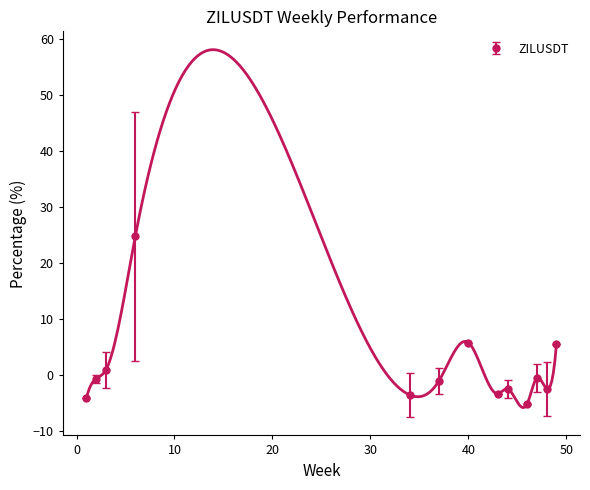

What is the highest value of the ZILUSDT series?

24.7